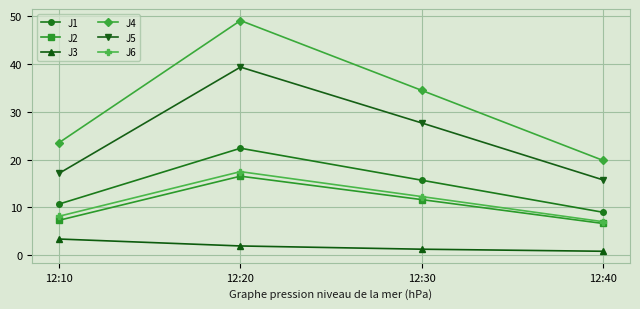

What is the difference between the highest and lowest values at 12:10?

20.2